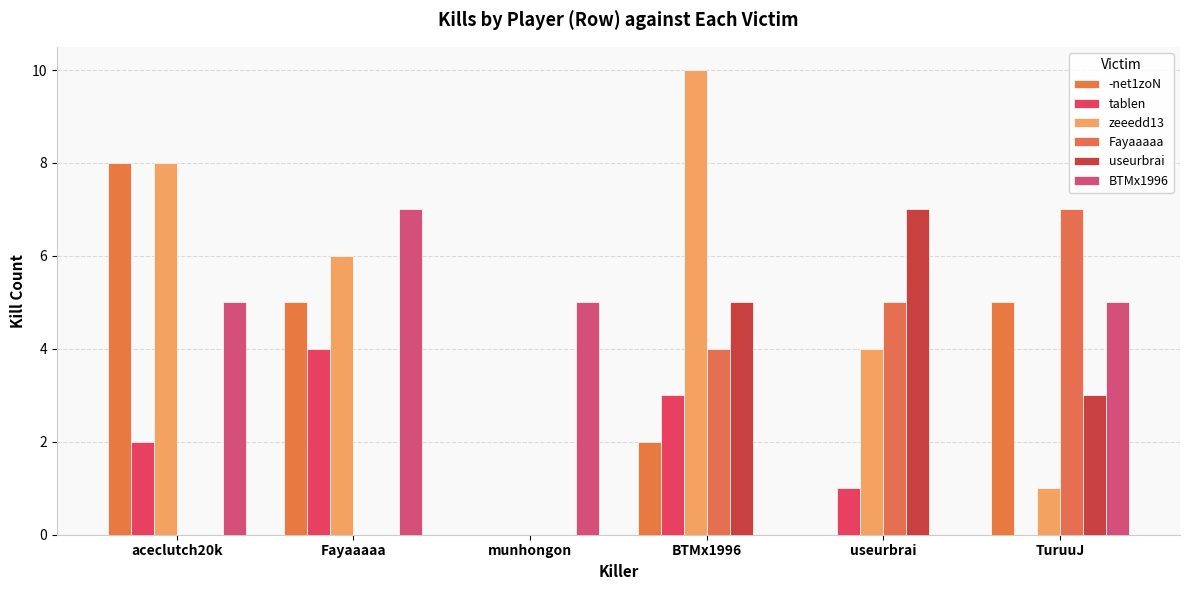

What are all the series names shown in the legend?

-net1zoN, tablen, zeeedd13, Fayaaaaa, useurbrai, BTMx1996